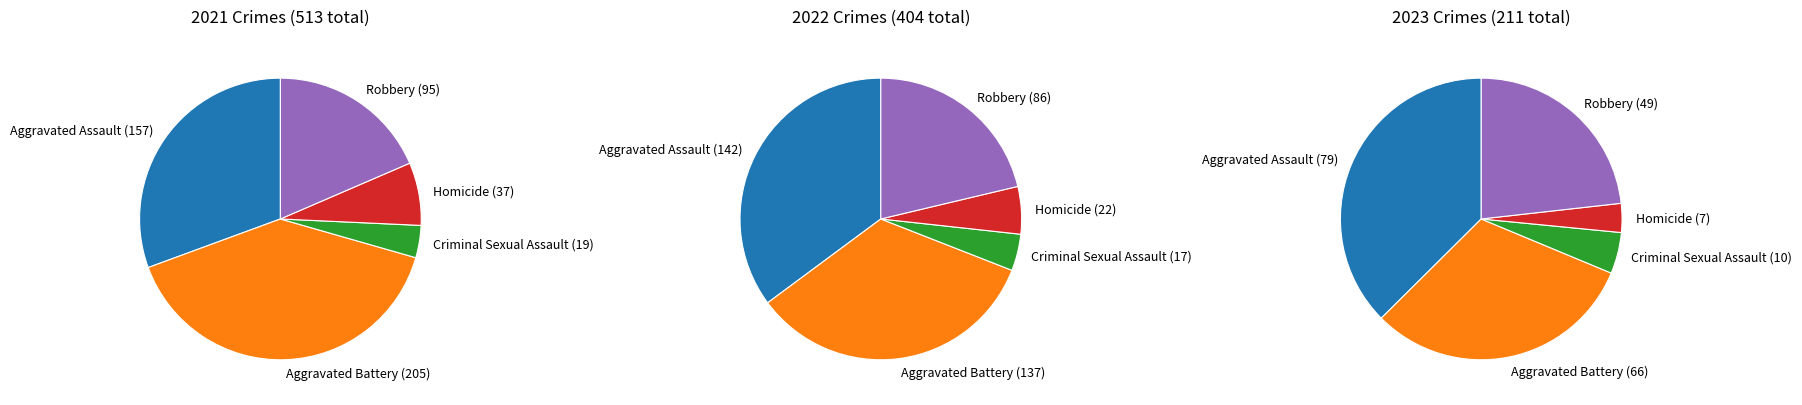

To the nearest percent, what percentage of the pie is Aggravated Assault?

31%